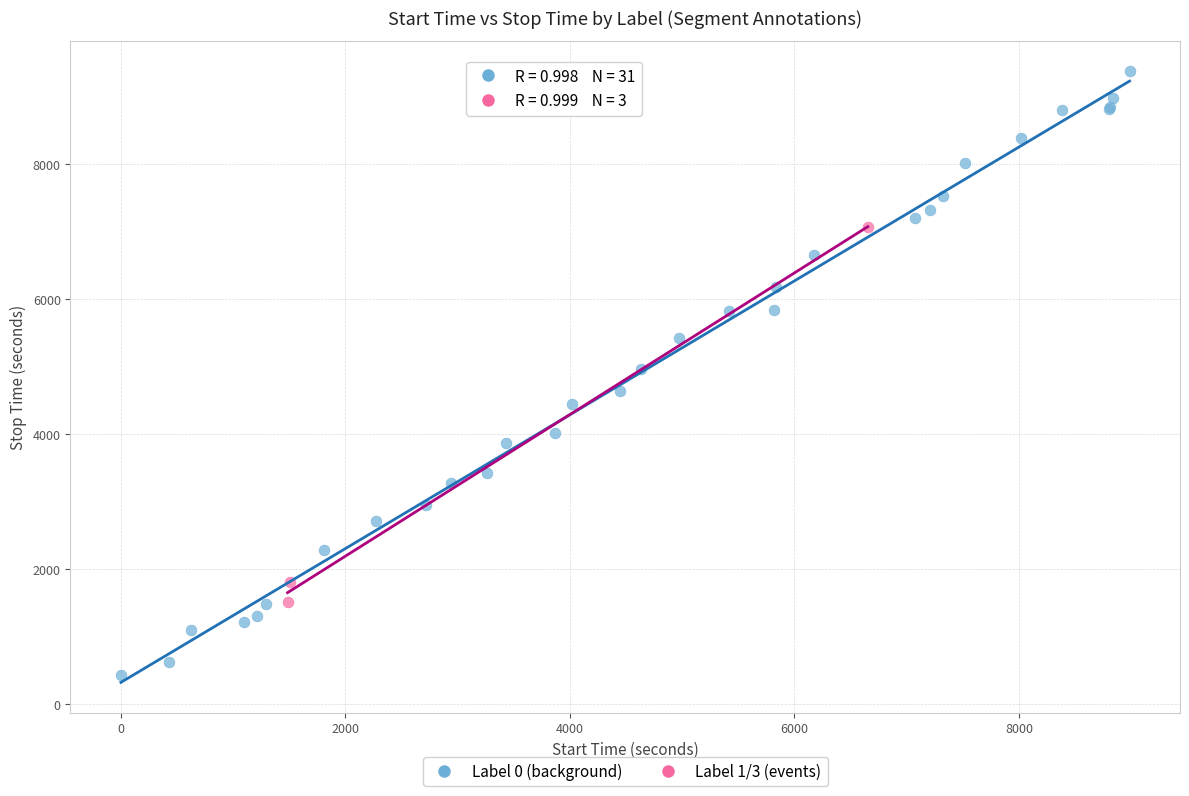

Which series reaches the minimum Y coordinate?

Label 0 (background)